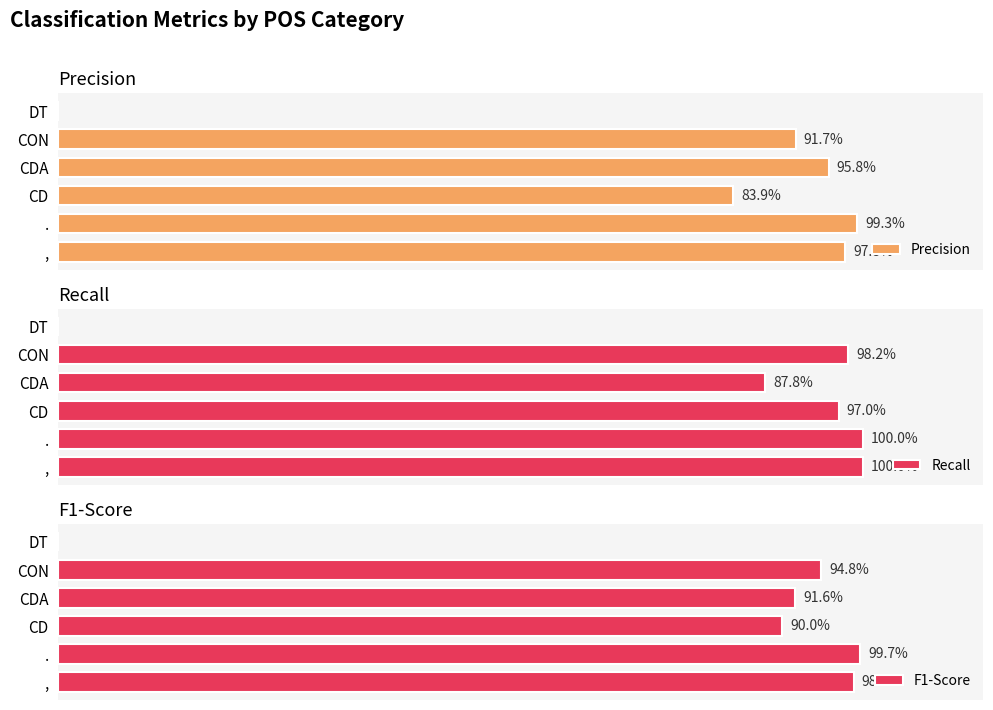

What is the value of the Recall bar at the 4th from the left?

0.9